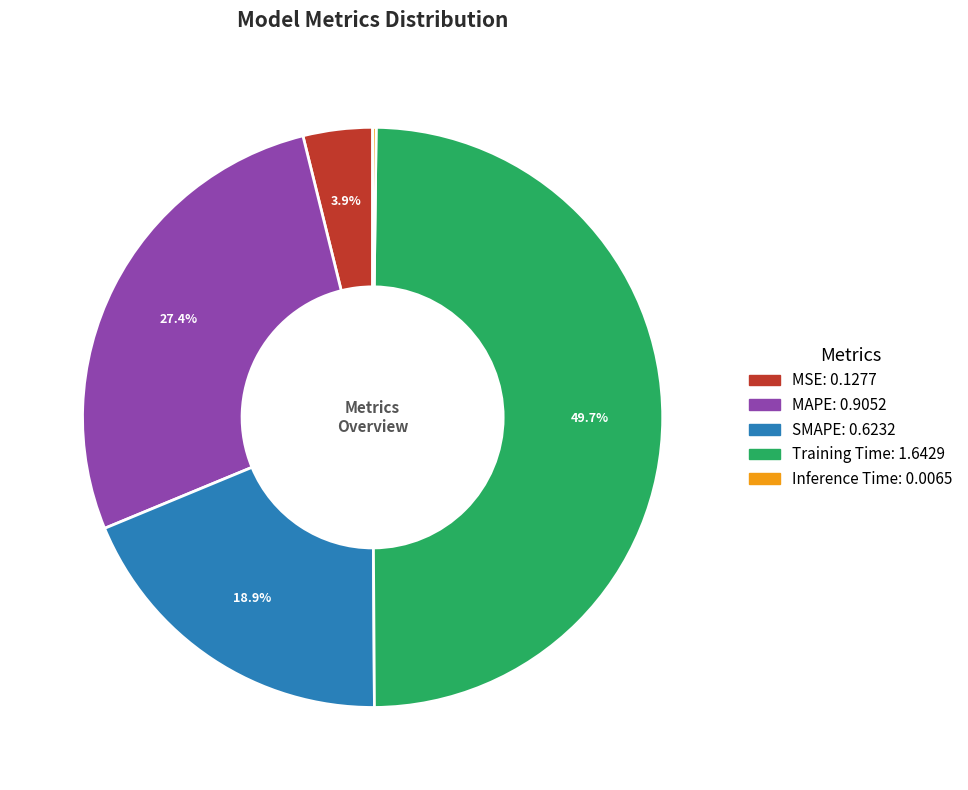

To the nearest percent, what is the average slice percentage?

20%